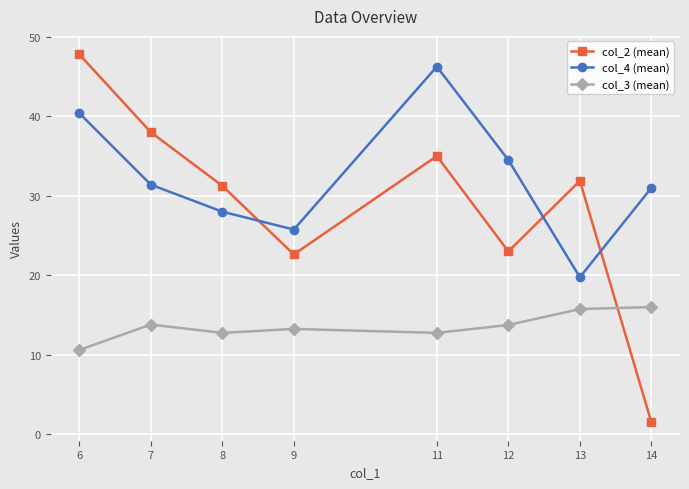

What is the minimum value shown in the chart?

1.5